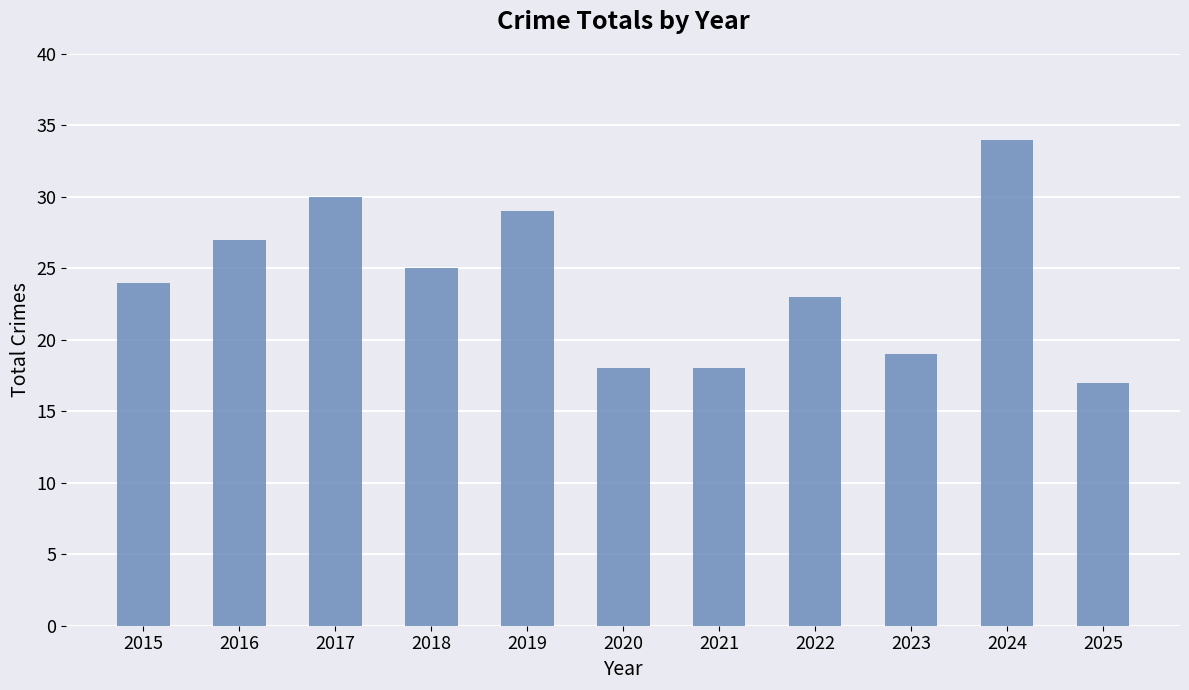

Which category has the lowest value across all series?

2025